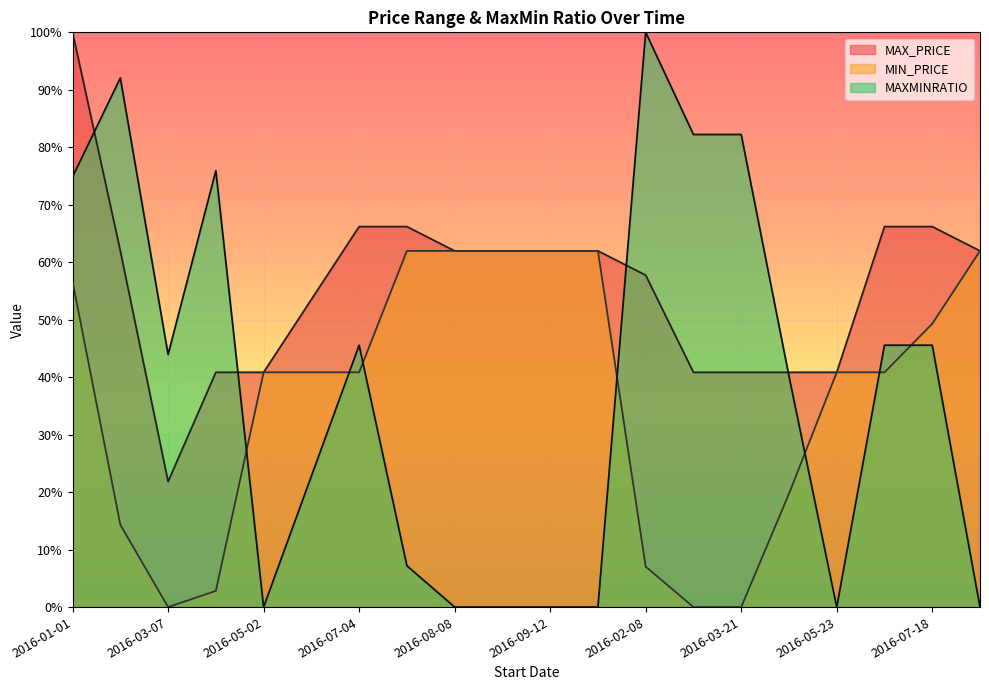

At which label is MIN_PRICE closest to 0?

2016-03-07